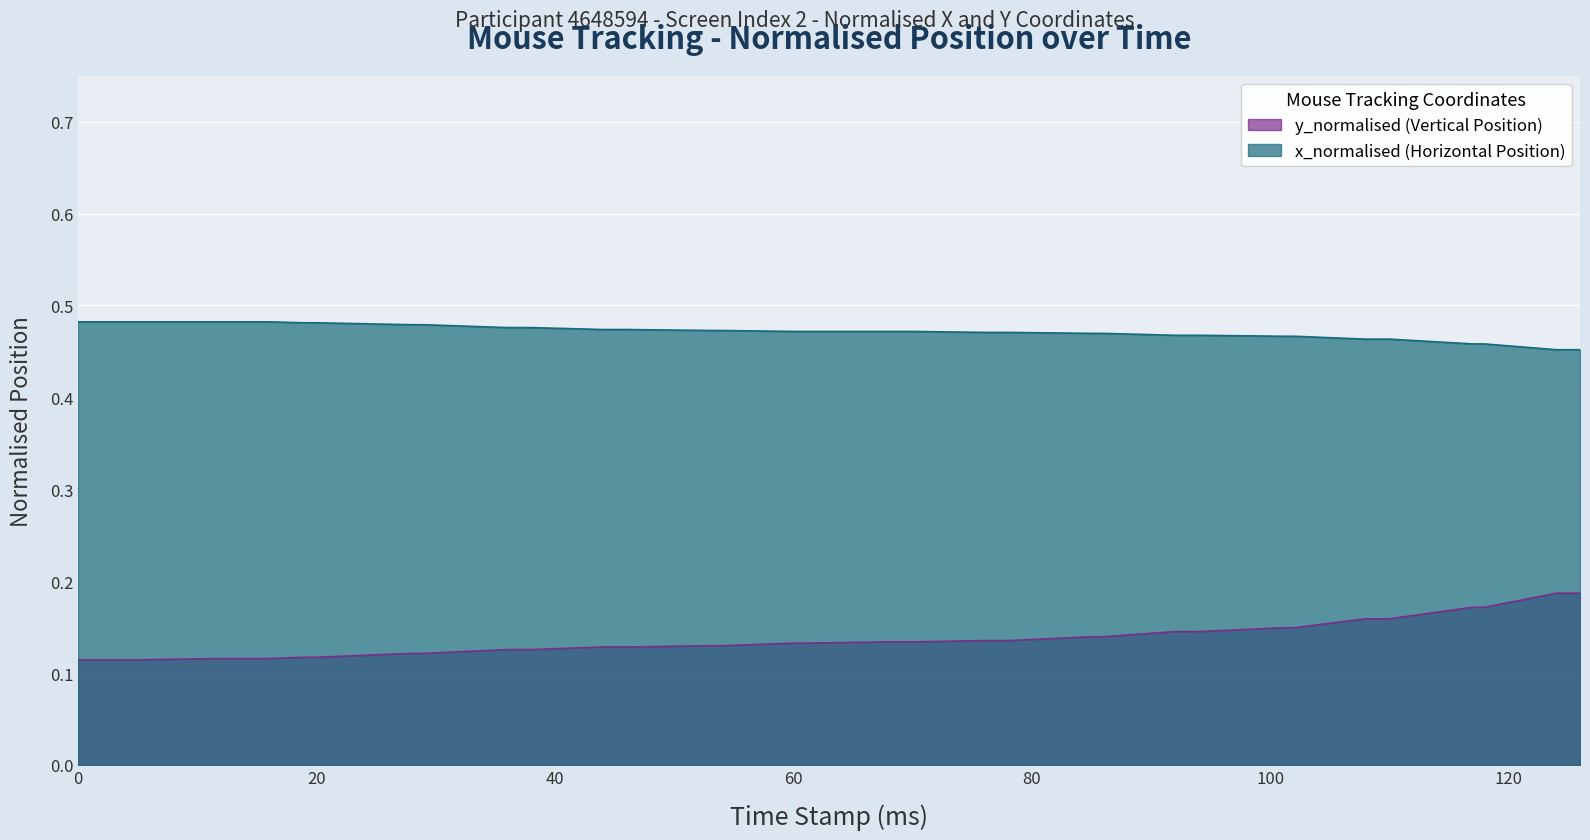

Which series has the largest range (max minus min)?

y_normalised (Vertical Position)